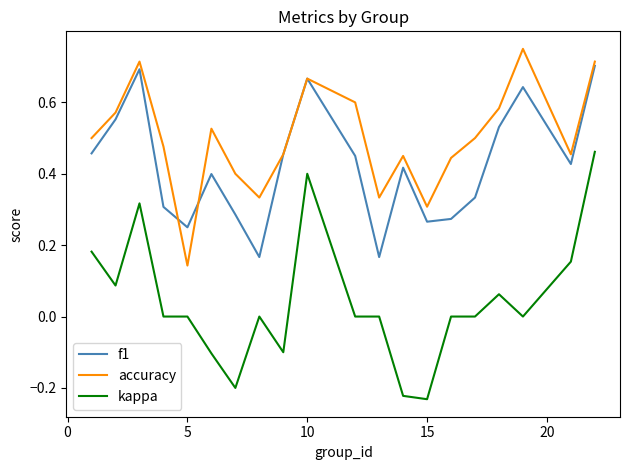

List the series in order of their peak value, lowest first.

kappa, f1, accuracy